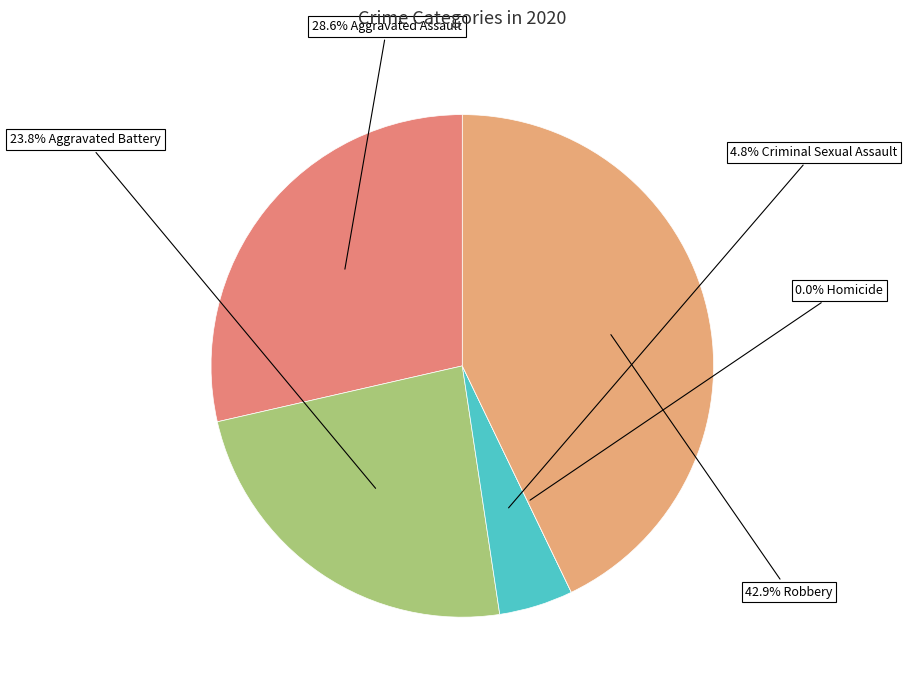

Rank the categories by value from highest to lowest.

Robbery, Aggravated Assault, Aggravated Battery, Criminal Sexual Assault, Homicide